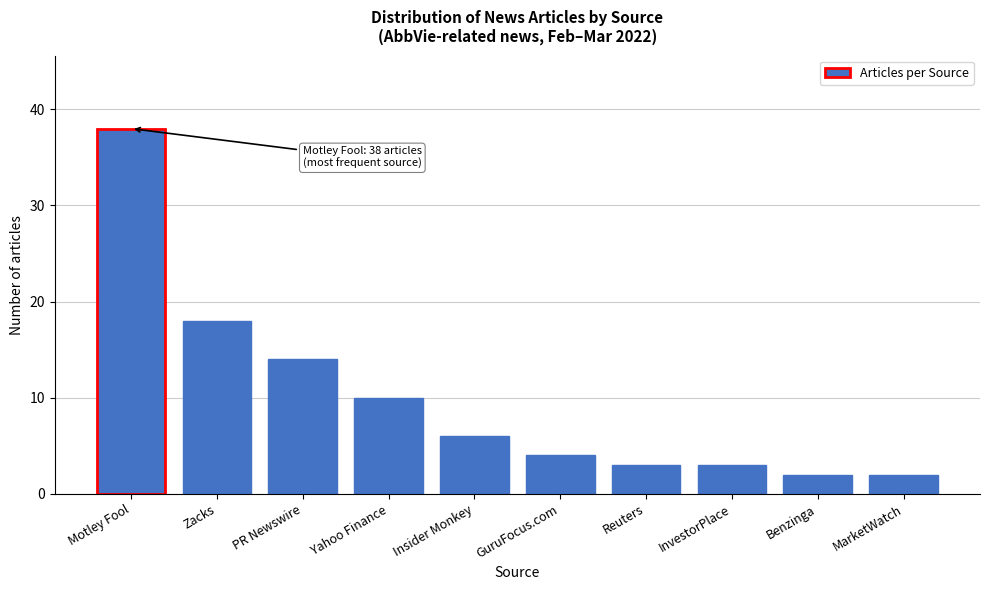

Reading left to right, extract all data points from this chart.

Motley Fool=38	Zacks=18	PR Newswire=14	Yahoo Finance=10	Insider Monkey=6	GuruFocus.com=4	Reuters=3	InvestorPlace=3	Benzinga=2	MarketWatch=2